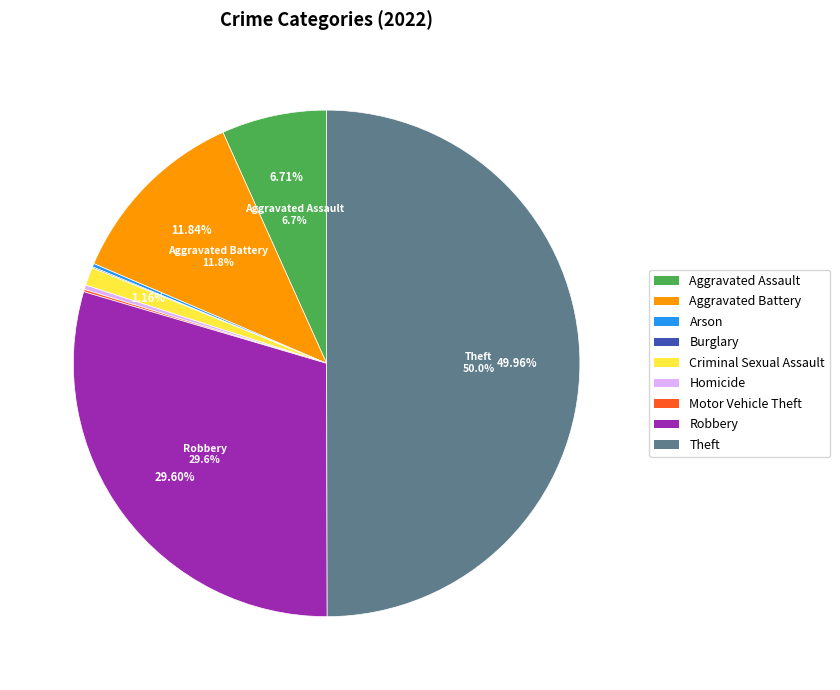

Which category has the biggest portion of the pie?

Theft